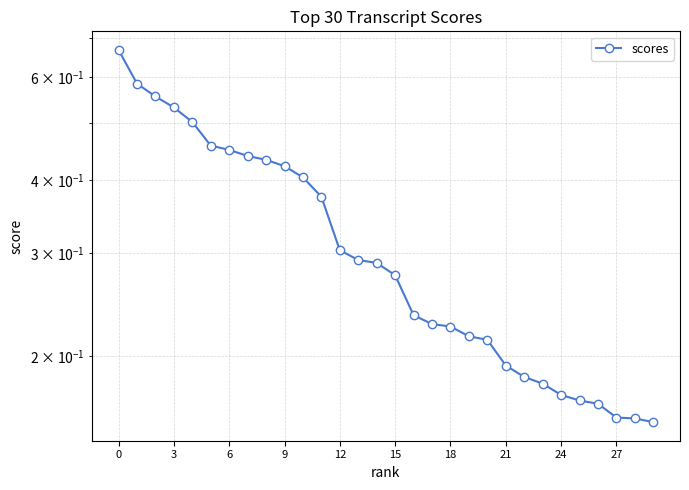

Between 13 and 12, which is larger?

12